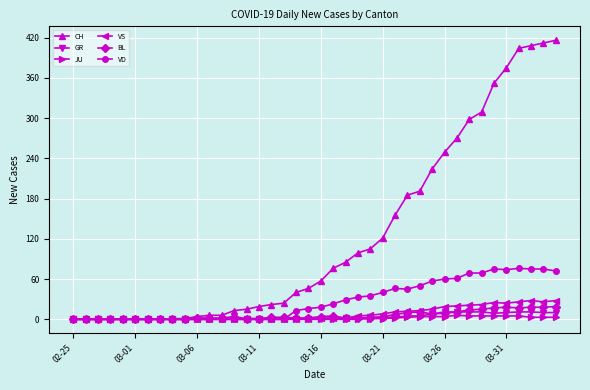

How many lines are shown in the chart?

6